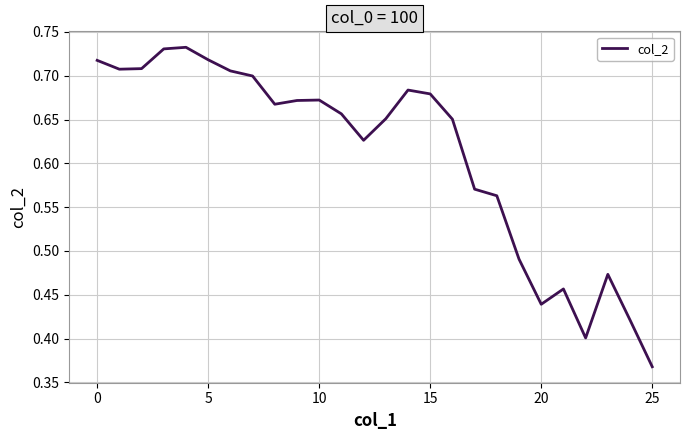

How many lines are shown in the chart?

1